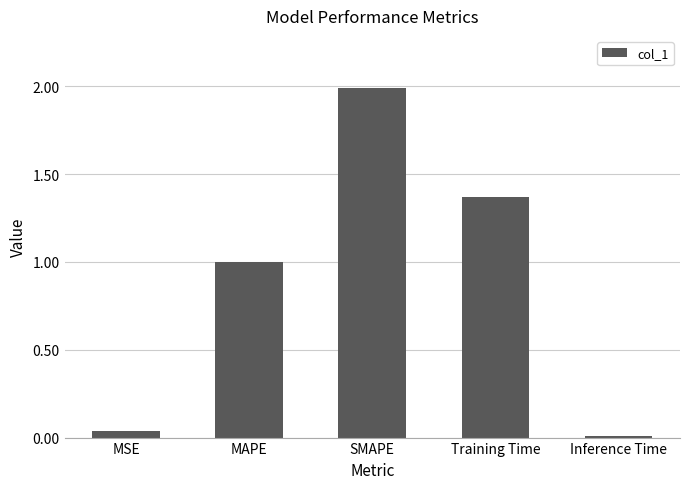

Where is the data nearest to the value 0?

Inference Time